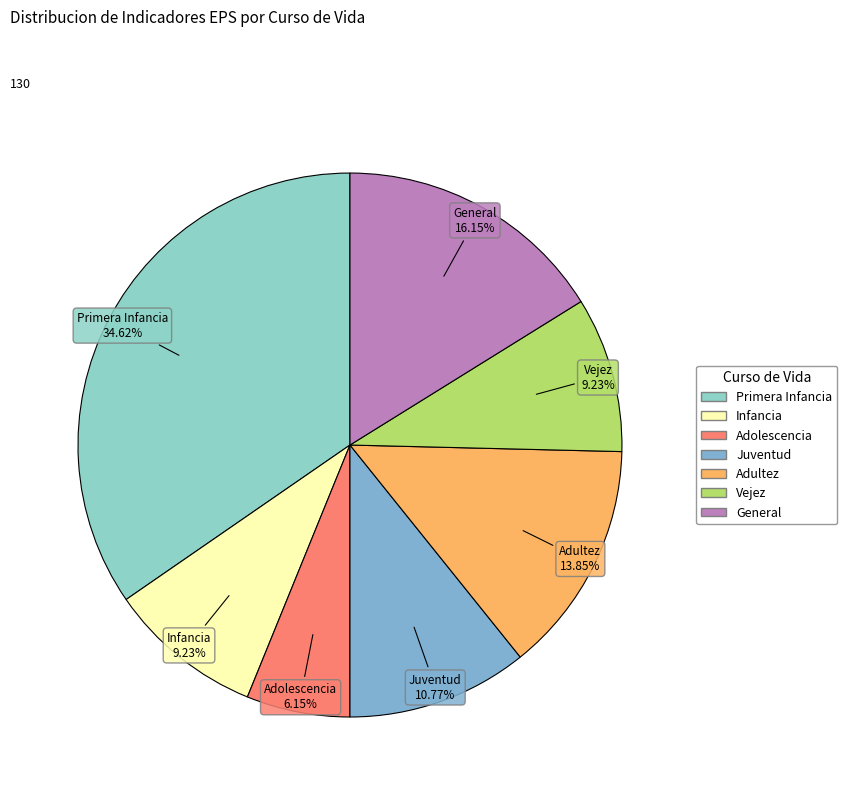

What portion of the pie excludes Adolescencia?

93.8%